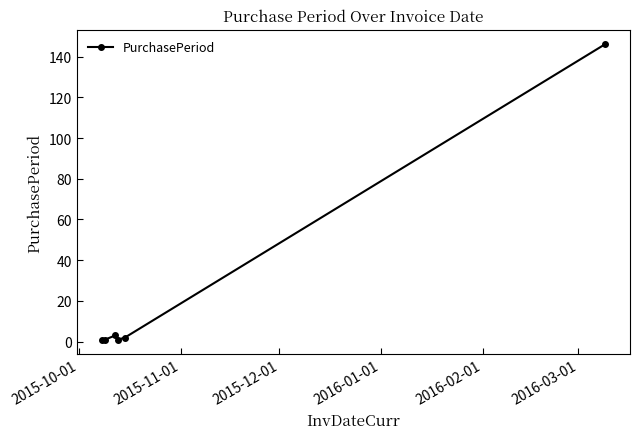

What is the sum of all values?

154